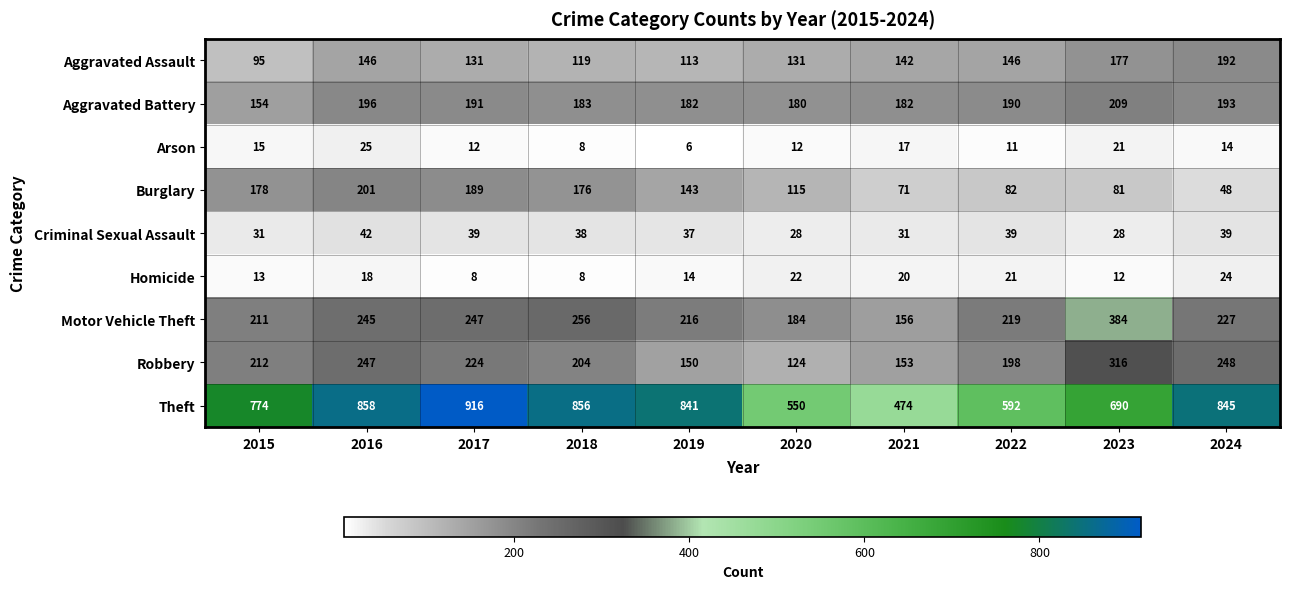

What is the smallest value displayed?

6